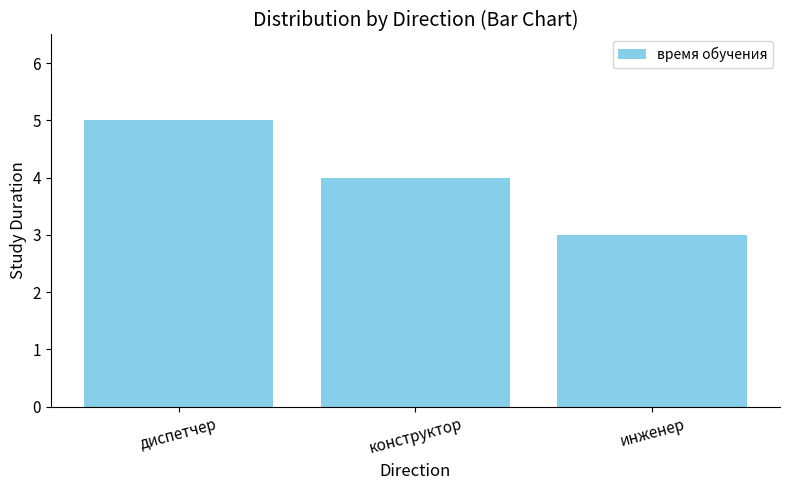

What is the value of the 3rd bar from the left?

3